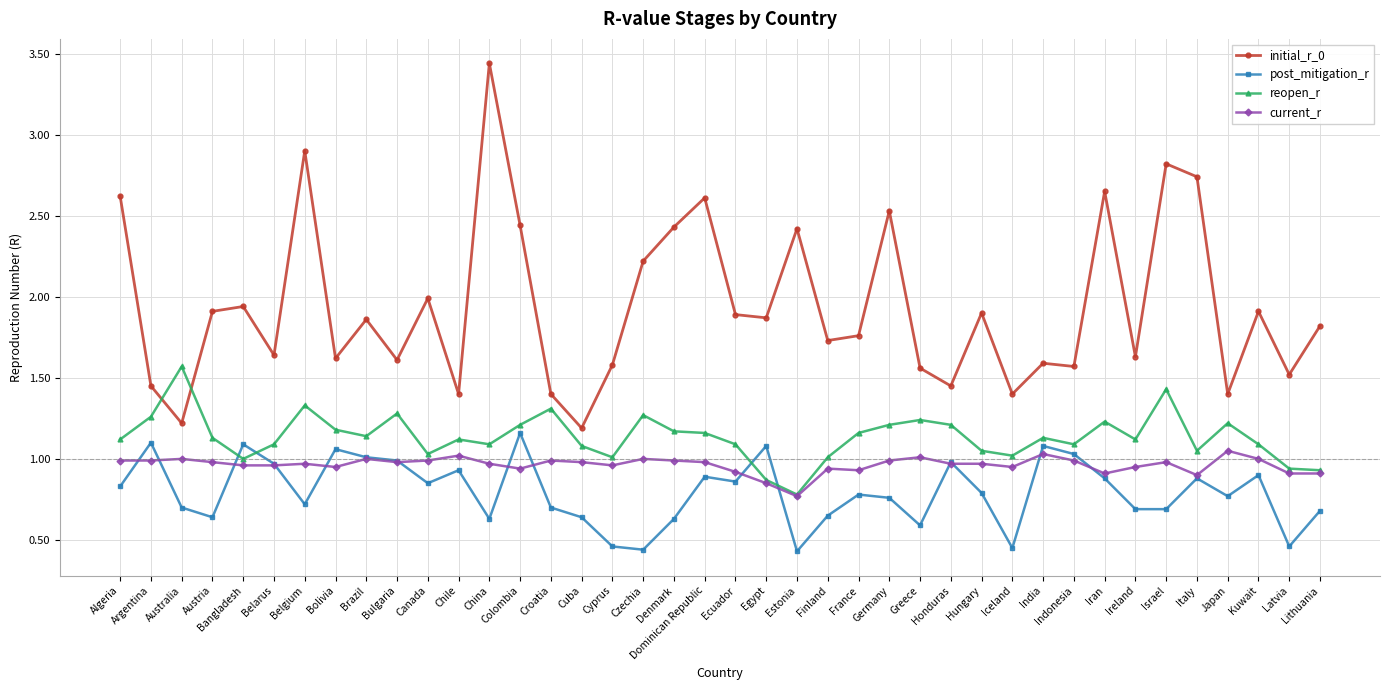

At which category is the sum across all series the highest?

China